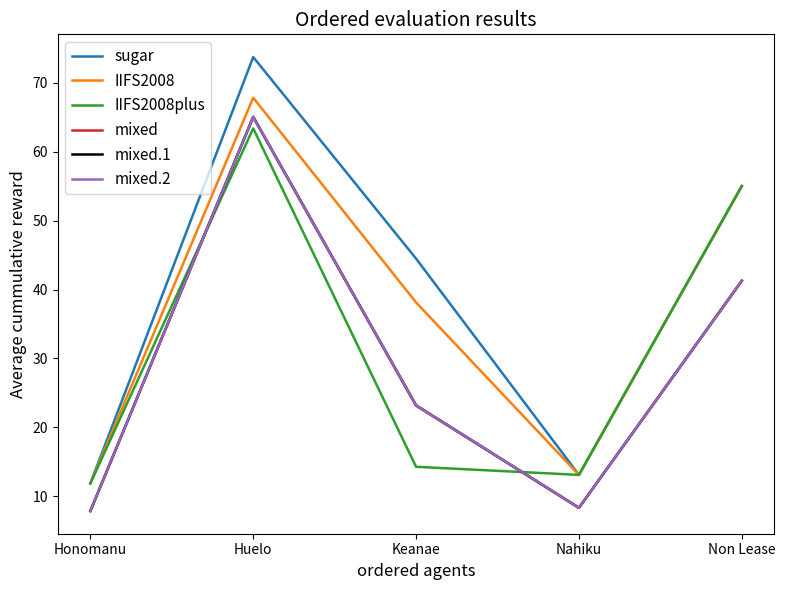

Is this an area chart (filled region under the line)?

No